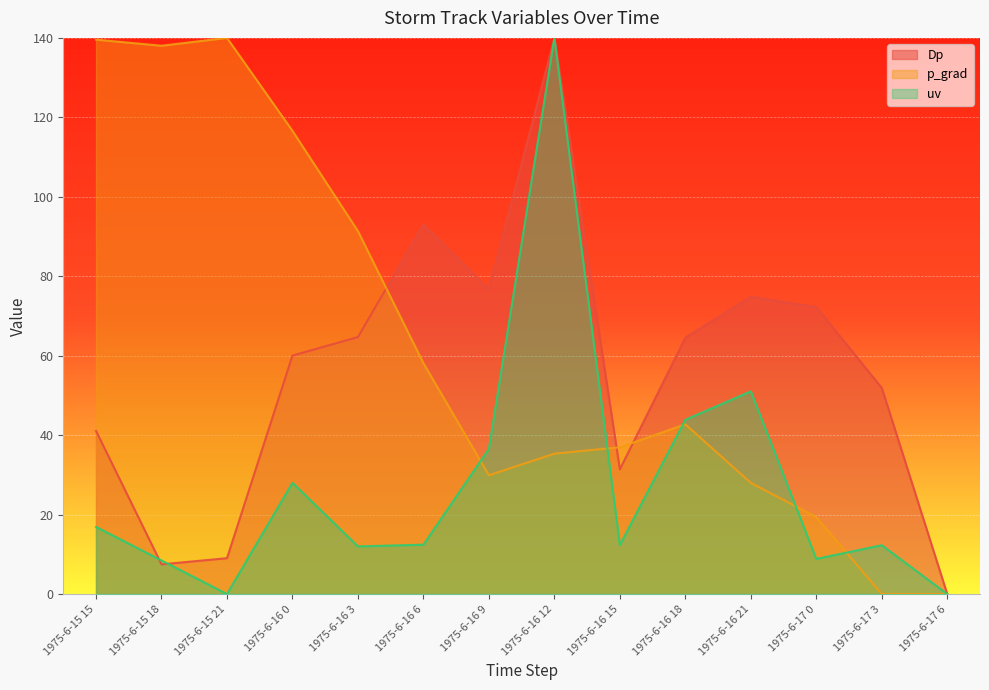

Where does the Dp series first go above 64?

1975-6-16 3